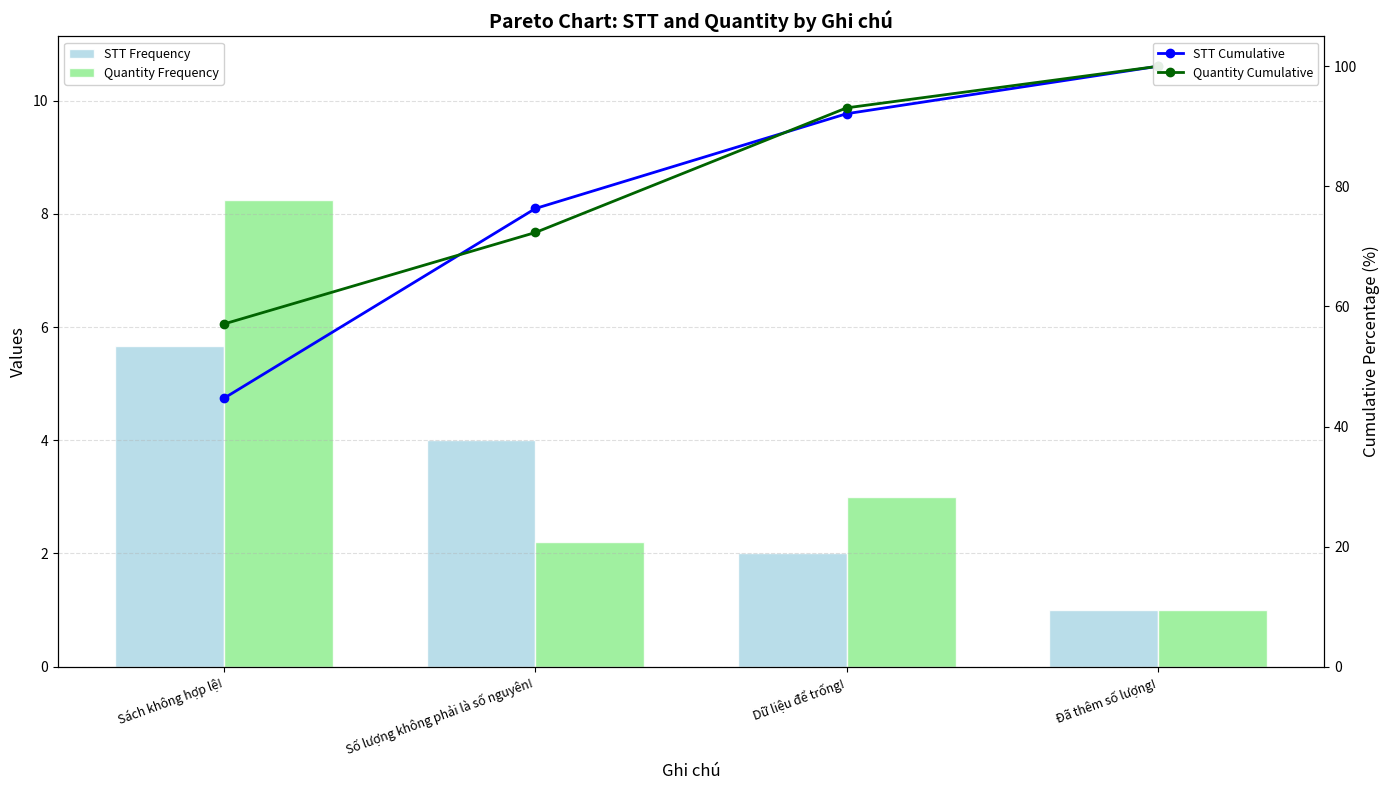

The Quantity Frequency series shows 2.2 at Số lượng không phải là số nguyên!. True or false?

True